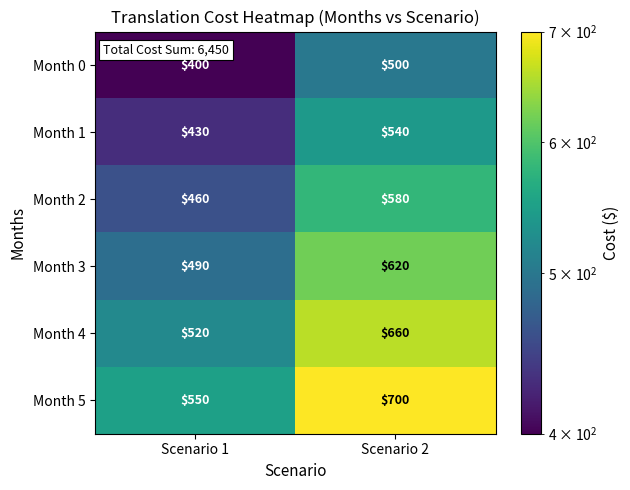

At which category does the chart reach its minimum across all series?

Scenario 1